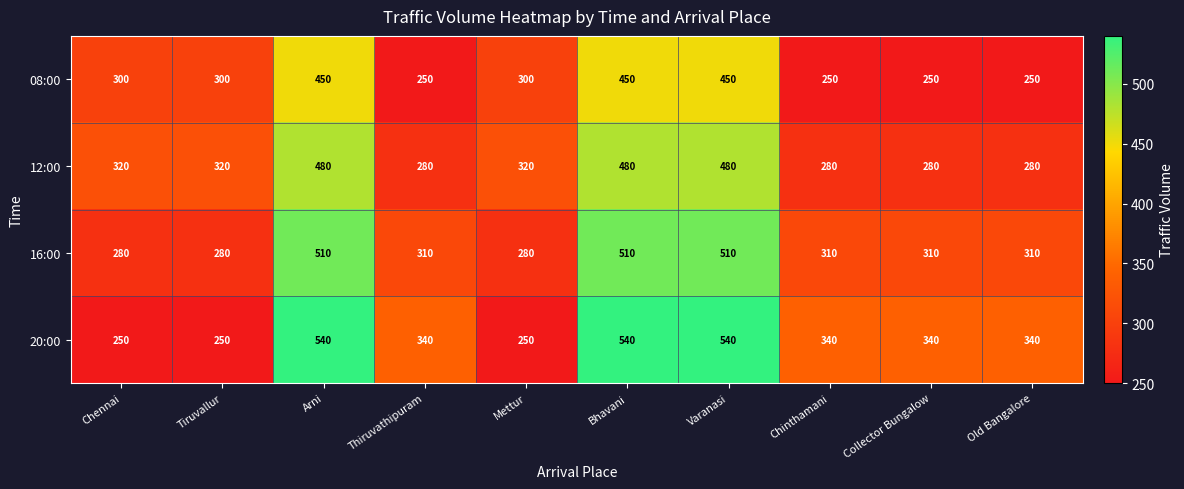

Is the value of 16:00 at Thiruvathipuram greater than the value of 20:00 at Bhavani?

No